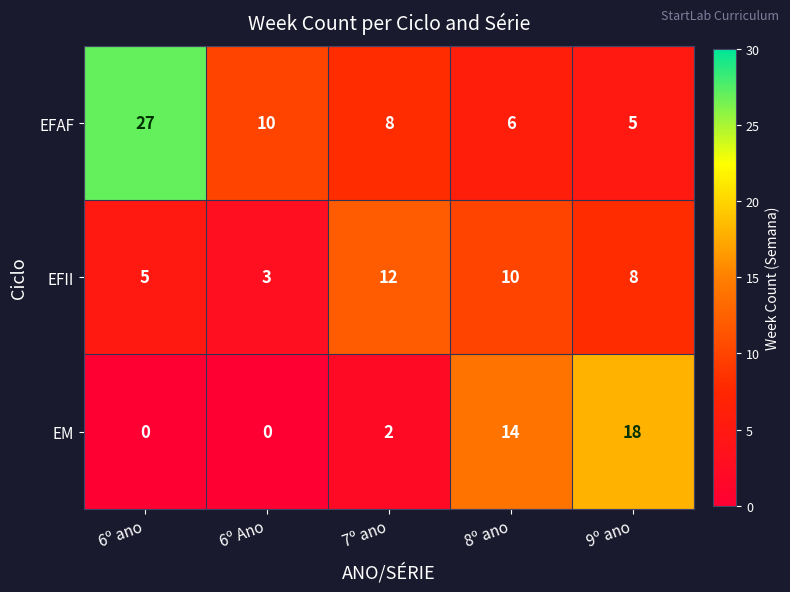

At which label is EFII closest to 7?

9º ano